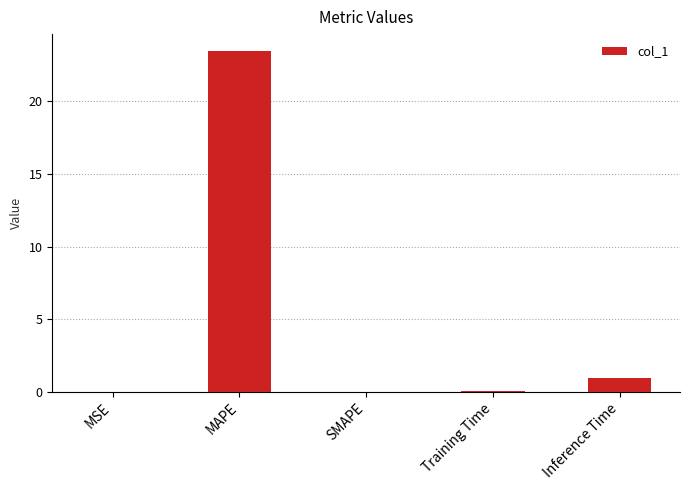

What is the sum of the values at SMAPE and MAPE?

23.4